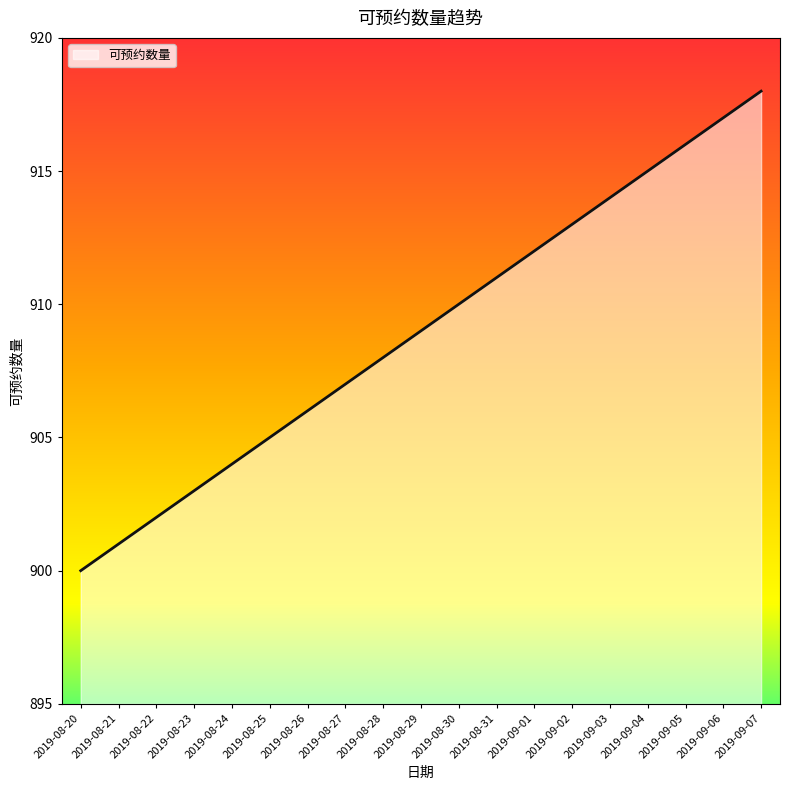

How many values are below 909?

9